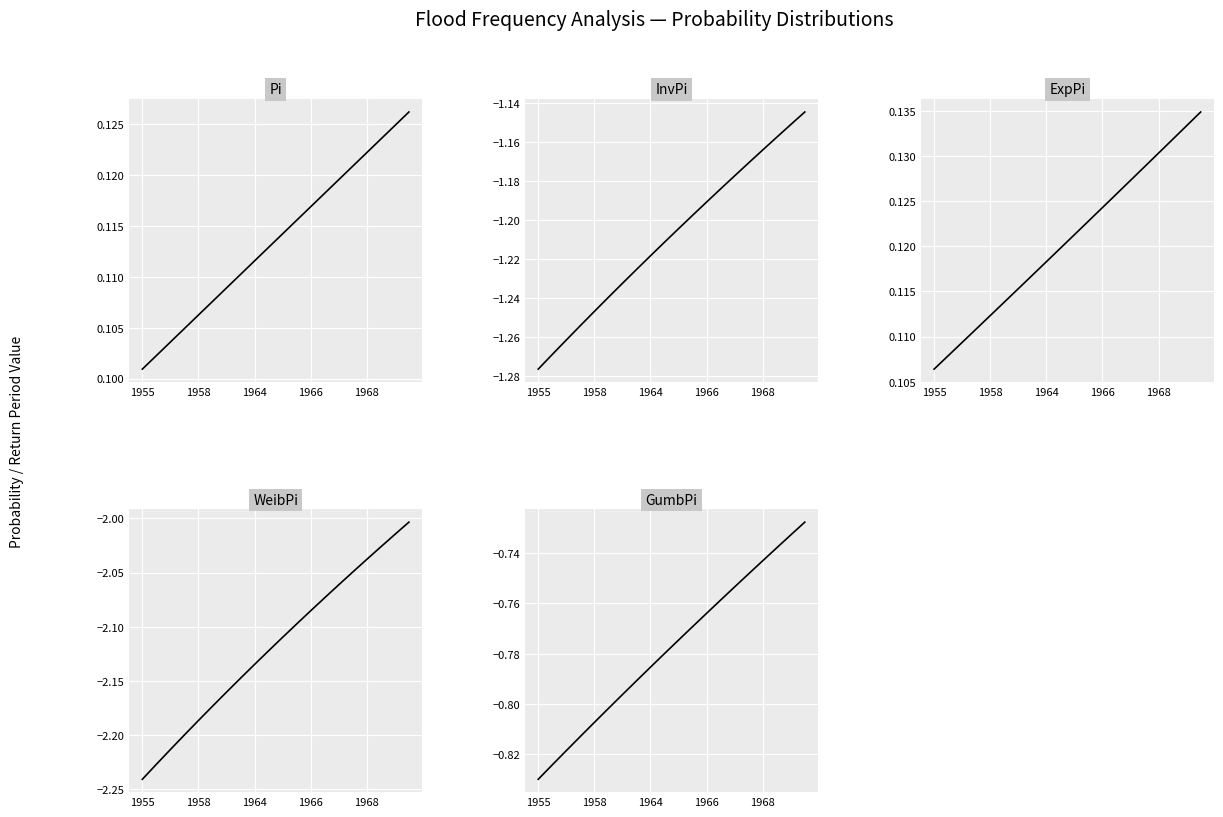

How many lines are shown in the chart?

5